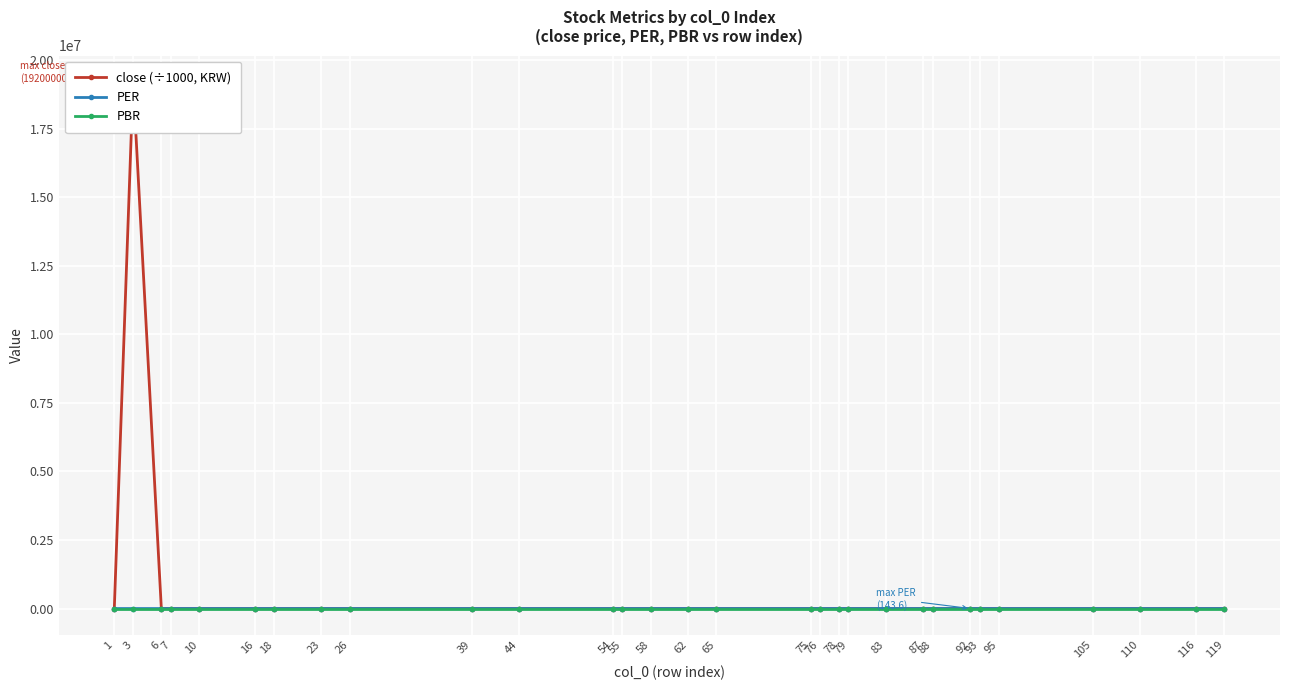

What is the difference between the close (÷1000, KRW) values at 65 and 7?

1.1